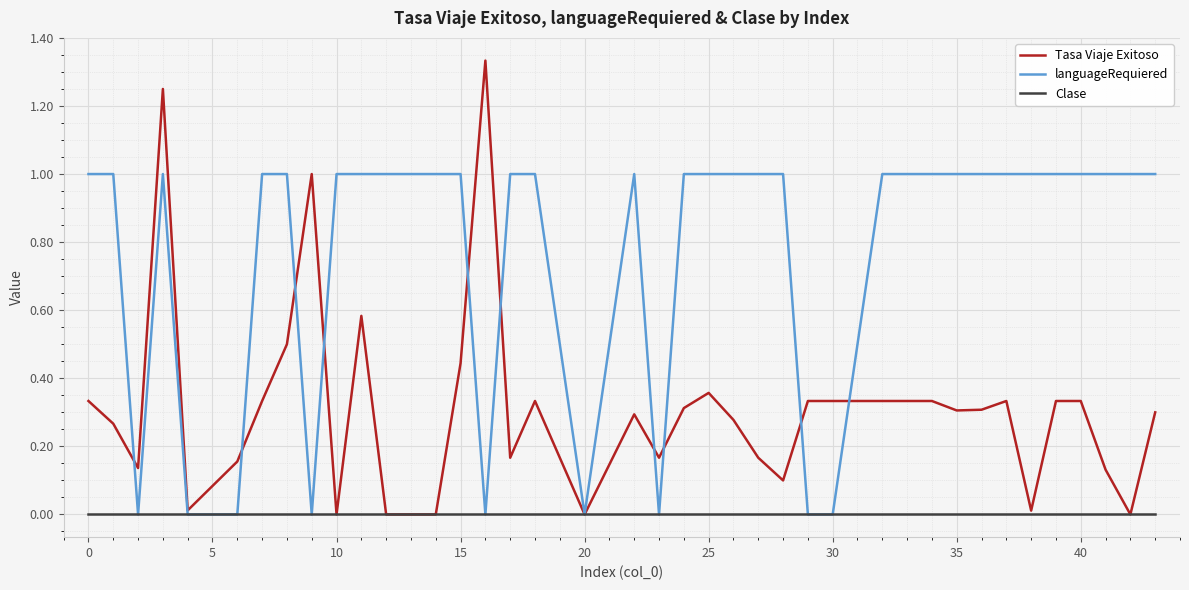

Which series has the largest total across all categories?

languageRequiered